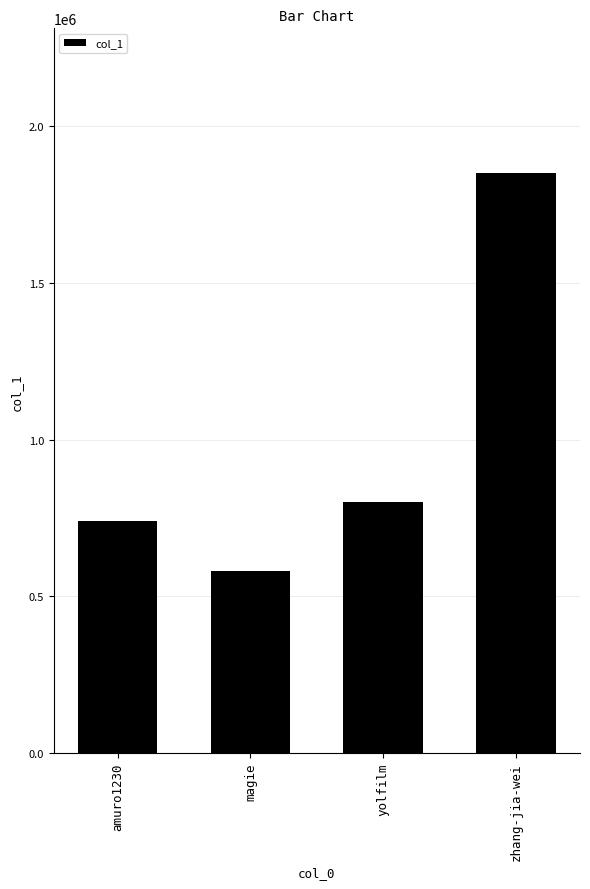

Does the chart contain any negative values?

No